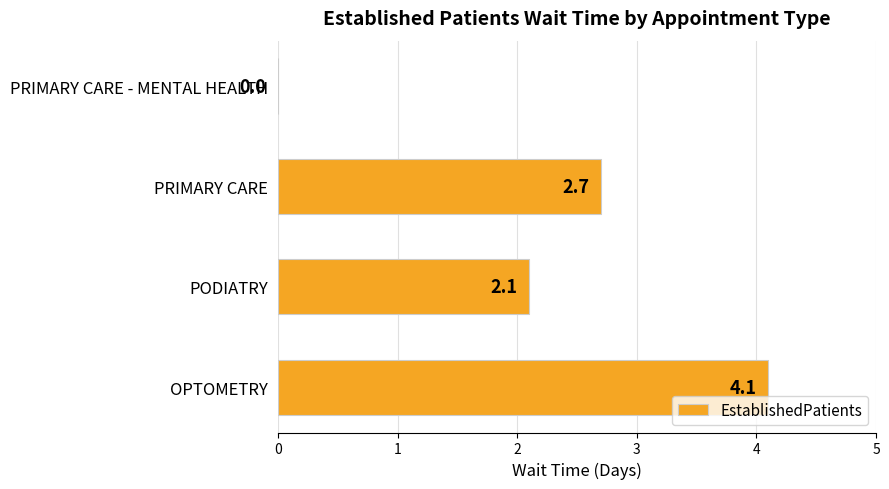

At which category does the chart reach its peak across all series?

OPTOMETRY